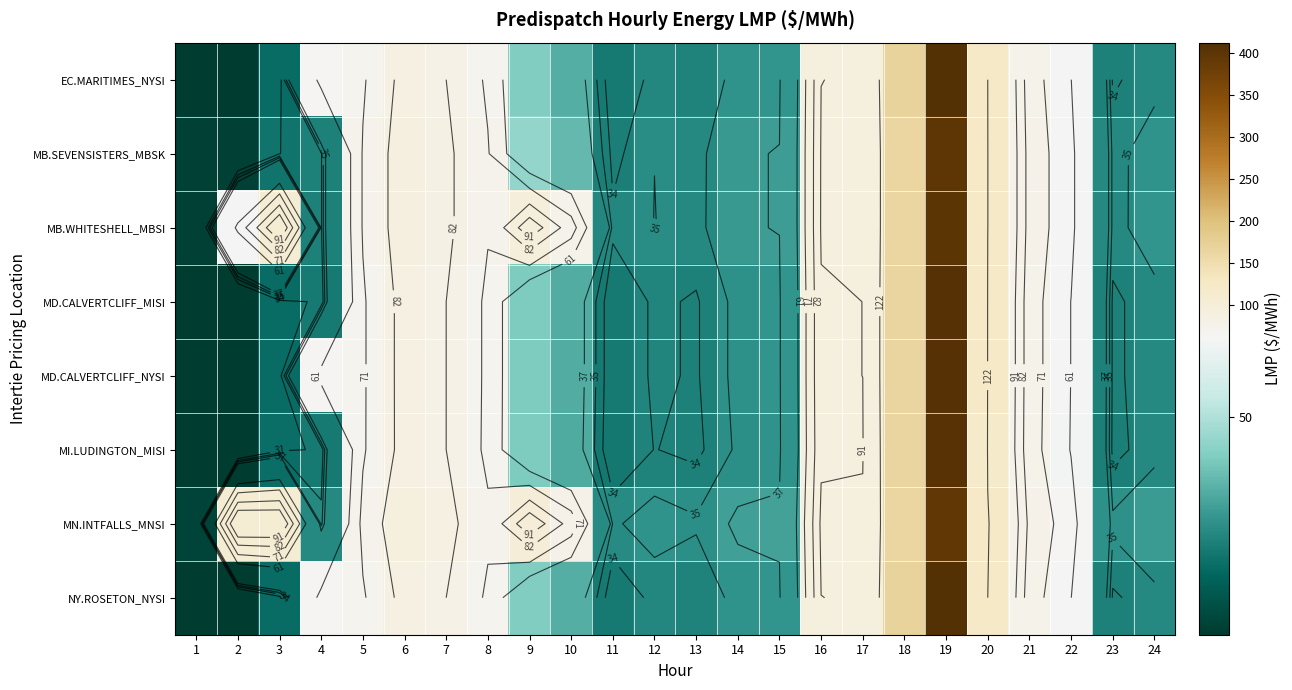

At 7, list the series in order from smallest to largest.

EC.MARITIMES_NYSI, MD.CALVERTCLIFF_MISI, MD.CALVERTCLIFF_NYSI, MI.LUDINGTON_MISI, NY.ROSETON_NYSI, MB.SEVENSISTERS_MBSK, MB.WHITESHELL_MBSI, MN.INTFALLS_MNSI